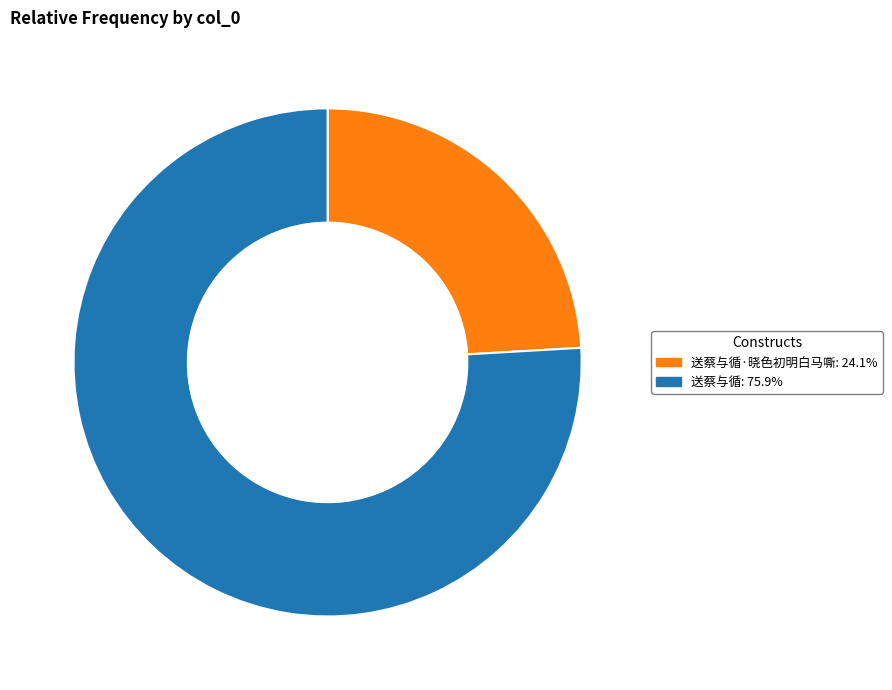

Does any single category account for the majority?

Yes